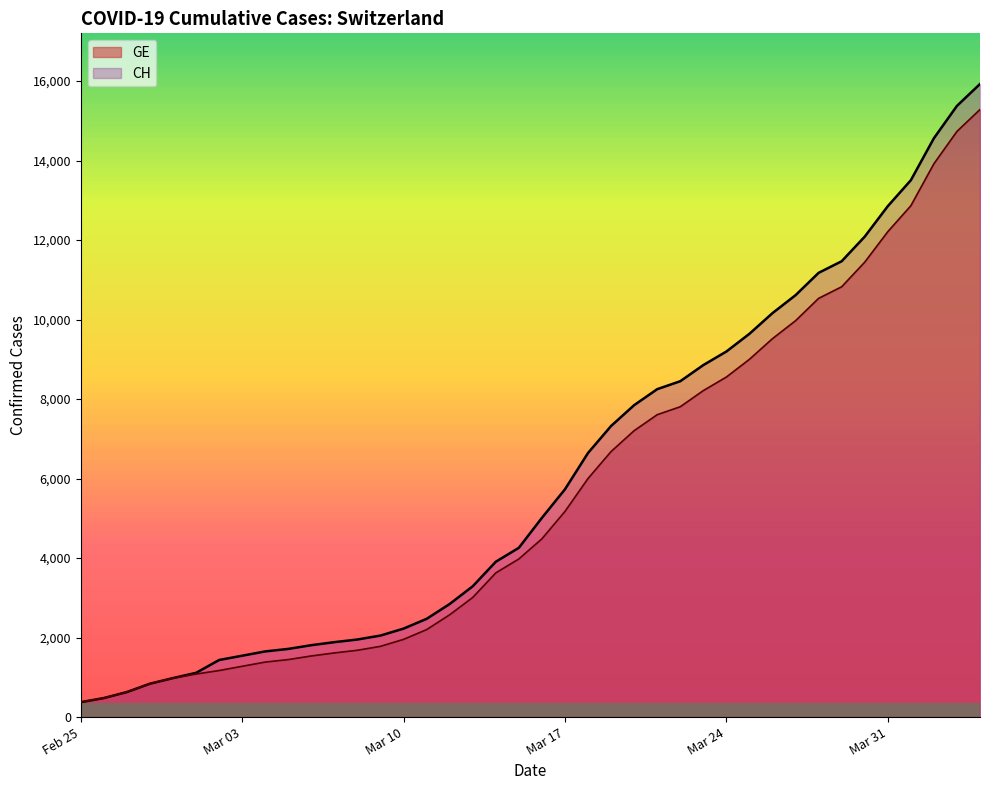

How many data points in GE are above 4485?

19